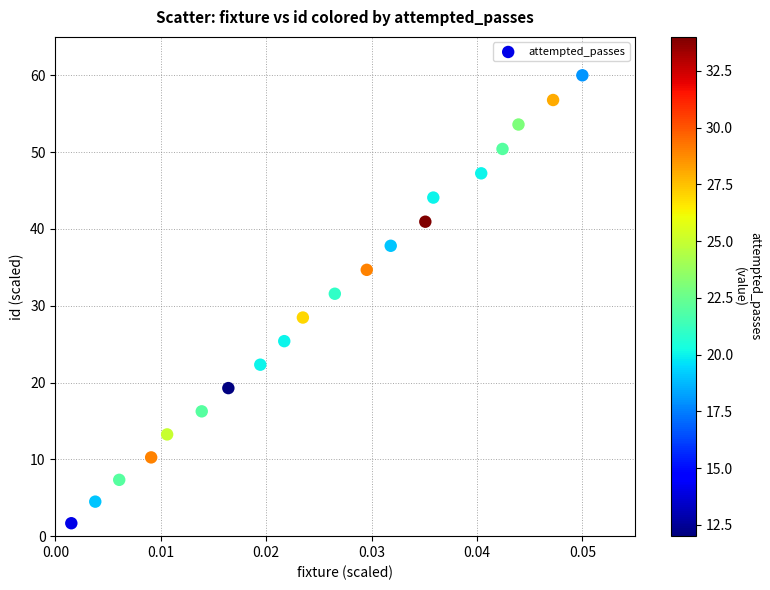

List the coordinates of all points as (Y, X) pairs, reading left to right.

(1.7, 0.0)  (4.5, 0.0)  (7.3, 0.0)  (10.3, 0.0)  (13.2, 0.0)  (16.3, 0.0)  (19.3, 0.0)  (22.3, 0.0)  (25.4, 0.0)  (28.5, 0.0)  (31.6, 0.0)  (34.7, 0.0)  (37.8, 0.0)  (40.9, 0.0)  (44.1, 0.0)  (47.2, 0.0)  (50.4, 0.0)  (53.6, 0.0)  (56.8, 0.0)  (60.0, 0.1)